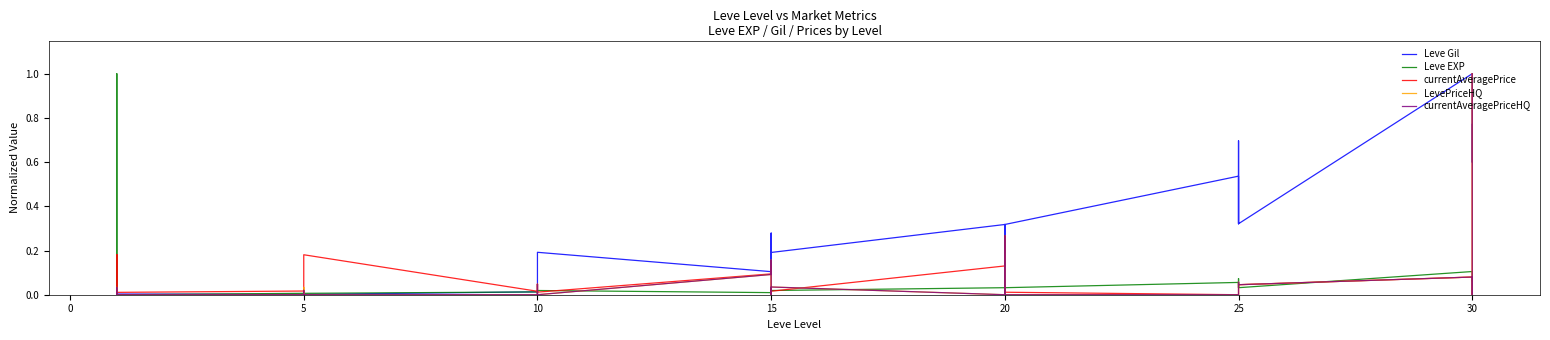

True or false: currentAveragePrice and Leve EXP cross at least once.

True